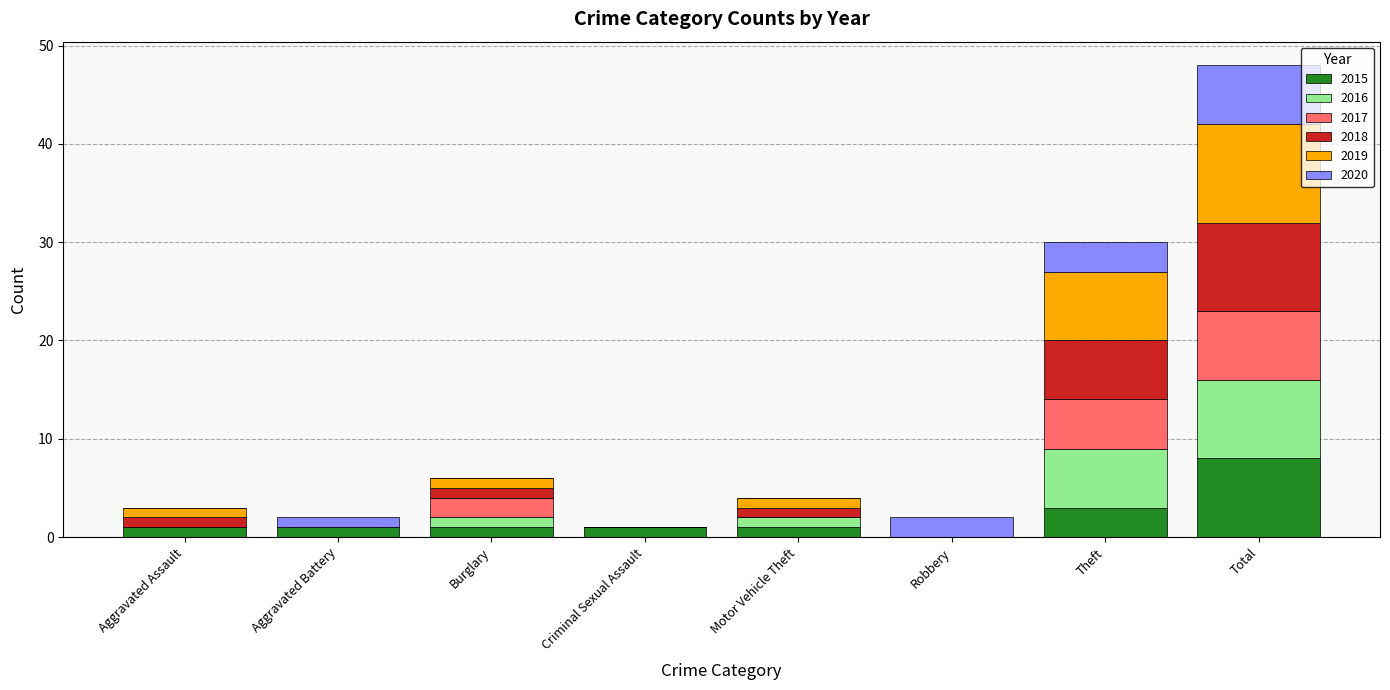

At which category is the sum across all series the highest?

Total